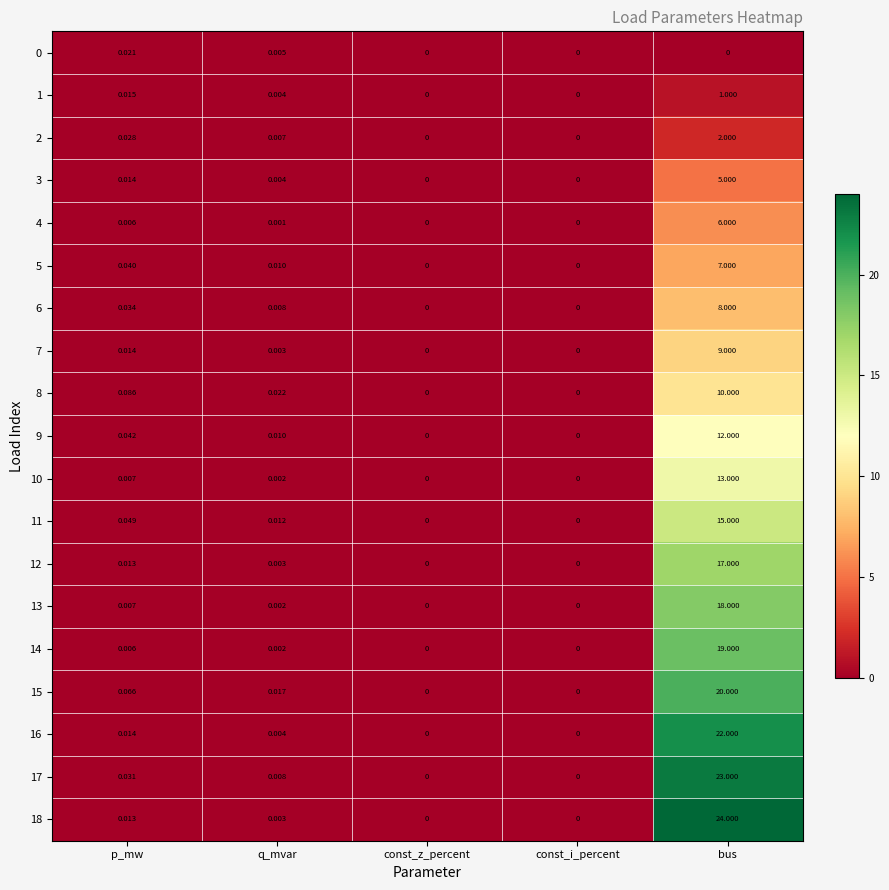

At how many categories does at least one series exceed 1?

1